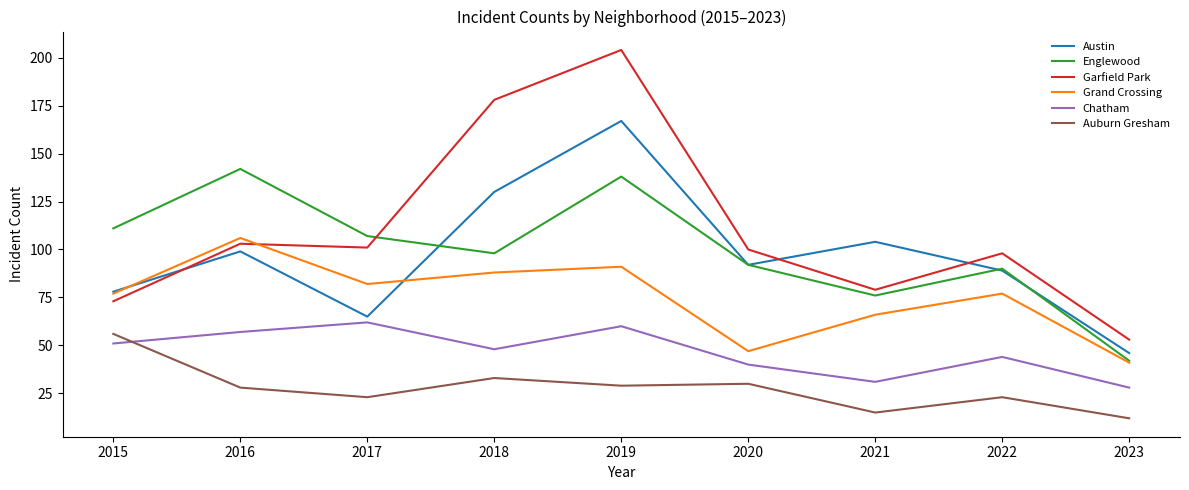

What is the spread (max minus min) of values at 2018?

145